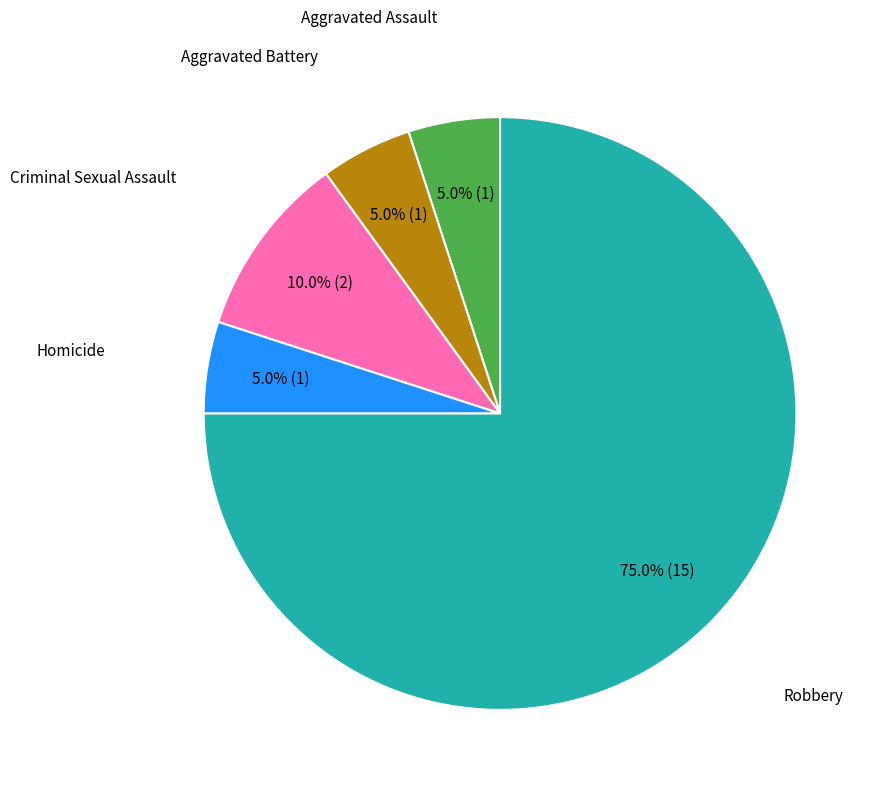

Does any single category account for the majority?

Yes